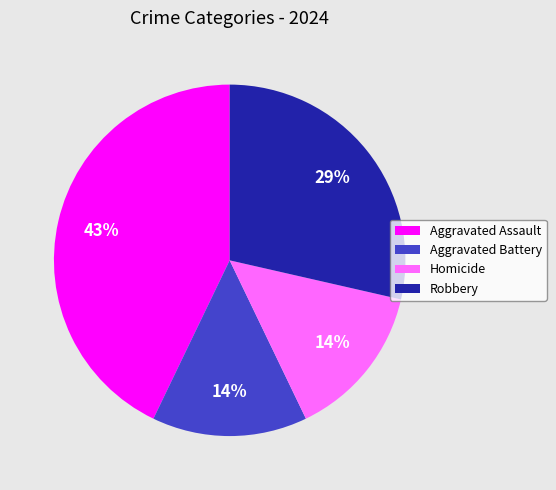

What is the largest slice in the pie chart?

Aggravated Assault